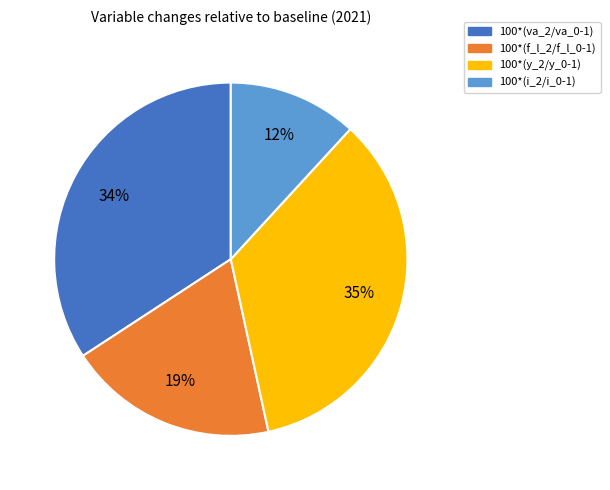

Is it true that 100*(i_2/i_0-1) is 12% of the pie?

True